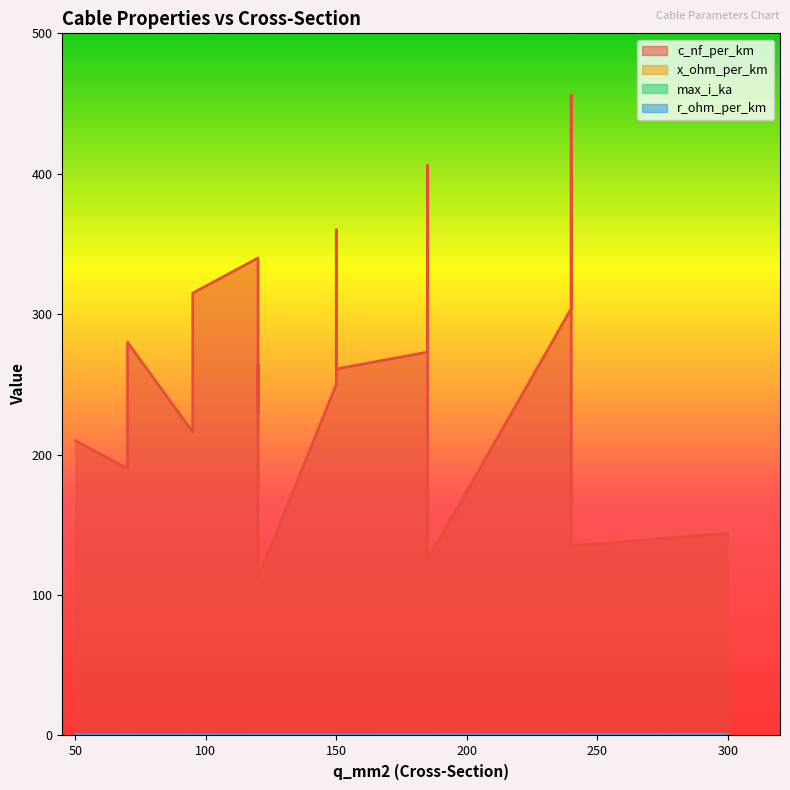

What is the difference between the max_i_ka values at 185 and 120?

0.2